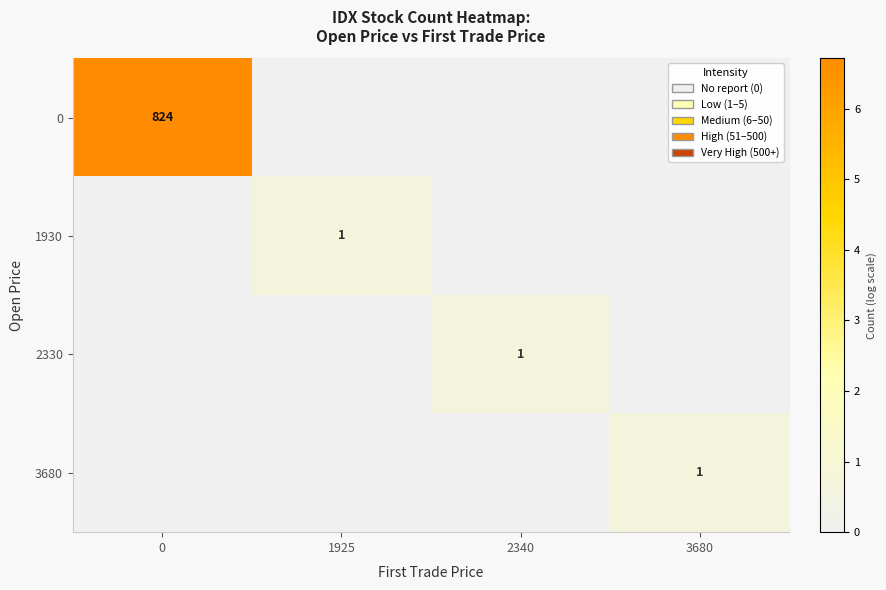

The value of 2330 at 2340 is 1. True or false?

True